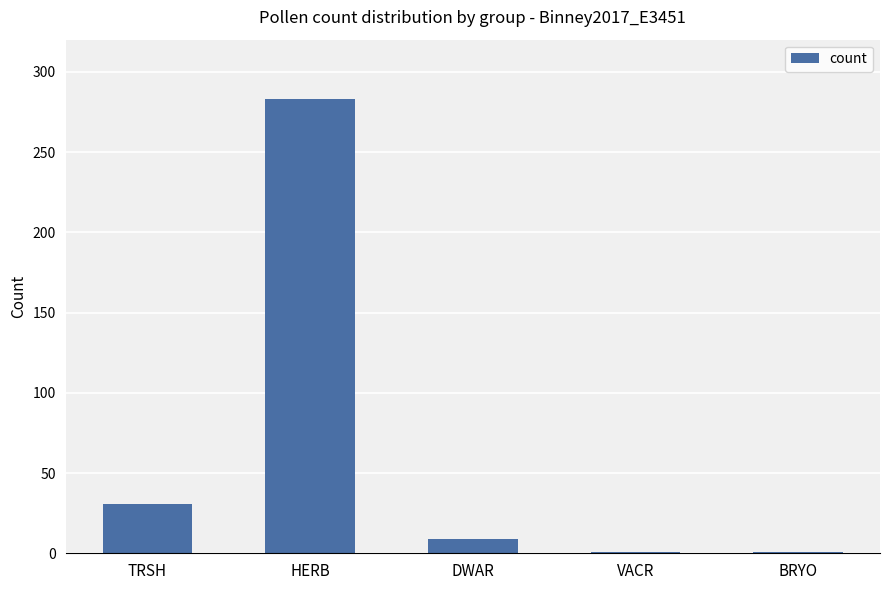

What is the value of the 4th bar from the left?

1